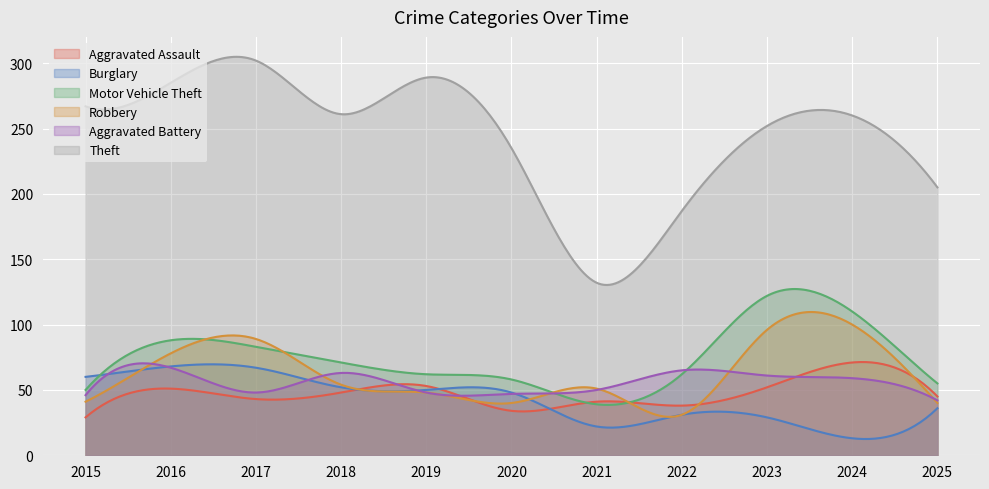

At which label is Theft closest to 217?

2025